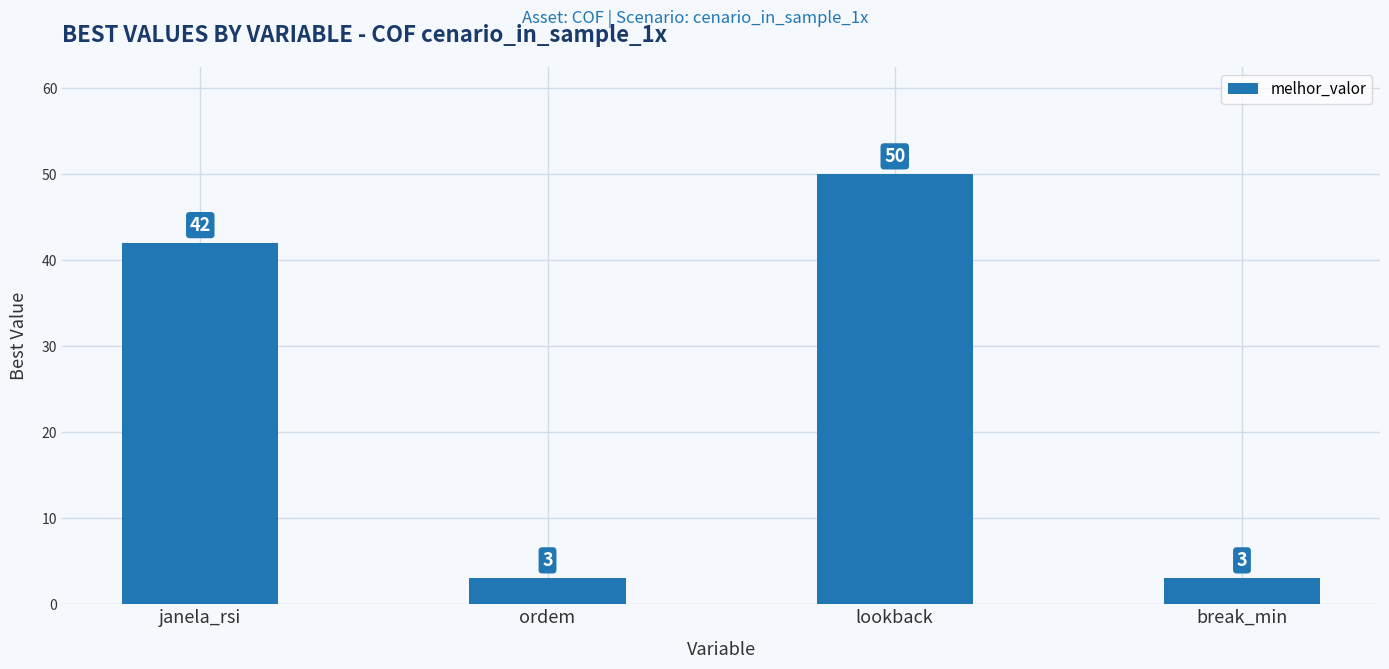

What is the sum of all values?

98